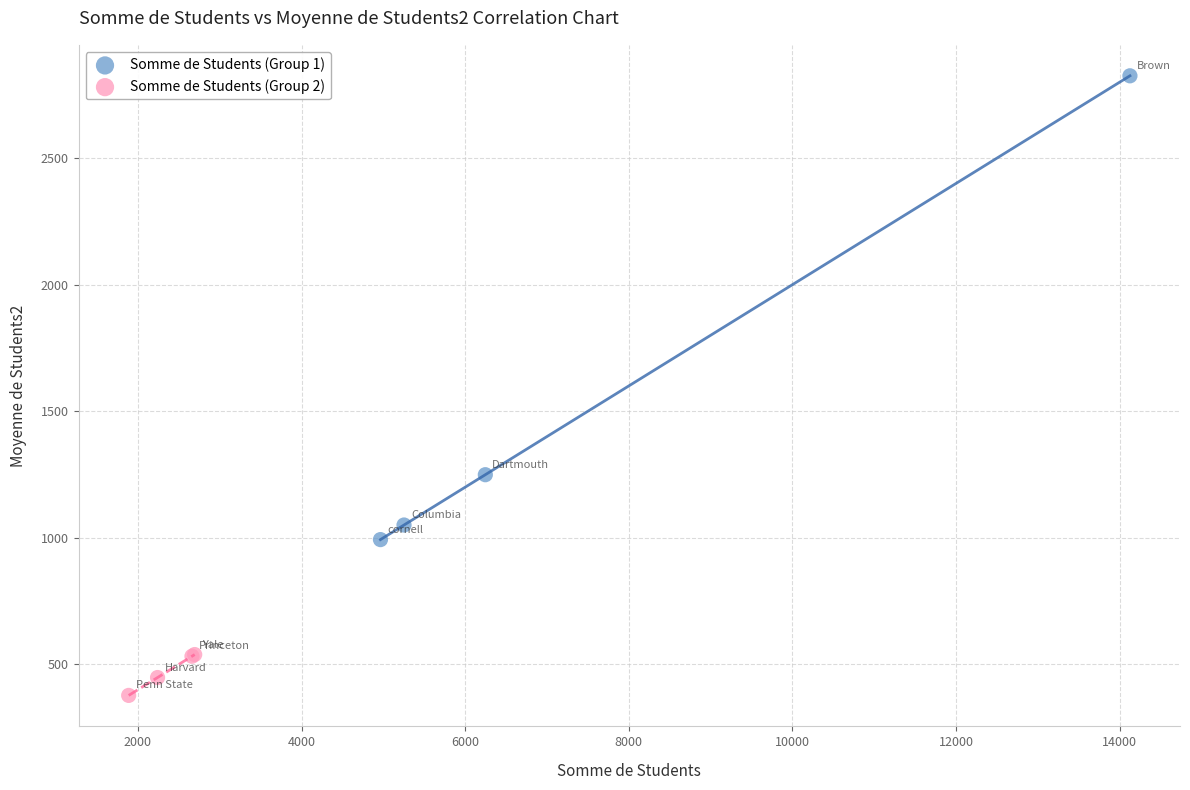

Which series contains the lowest Y value?

Somme de Students (Group 2)